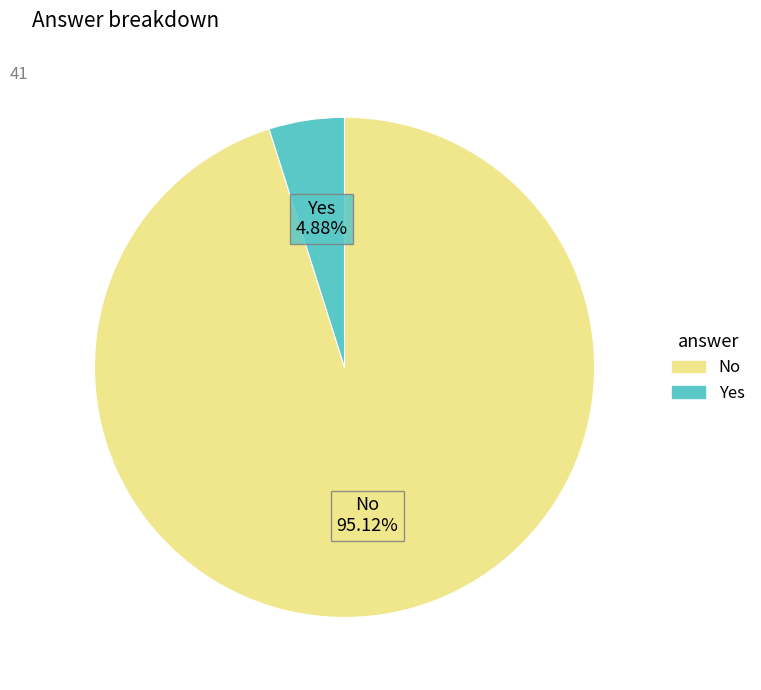

Is No the majority of the pie?

Yes